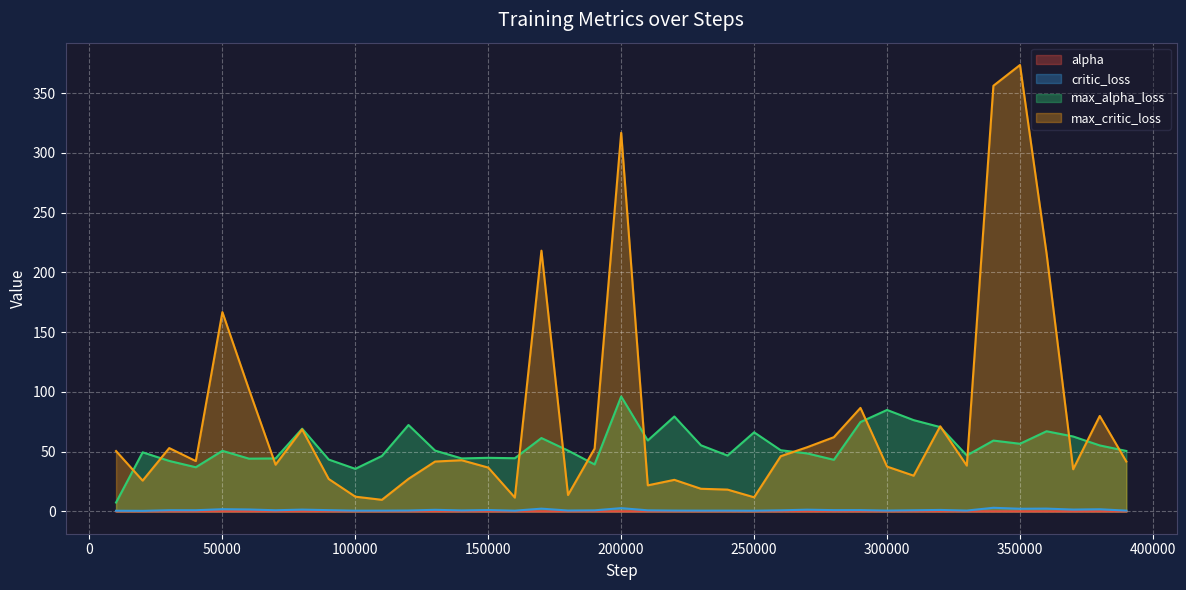

True or false: max_critic_loss and alpha cross at least once.

False